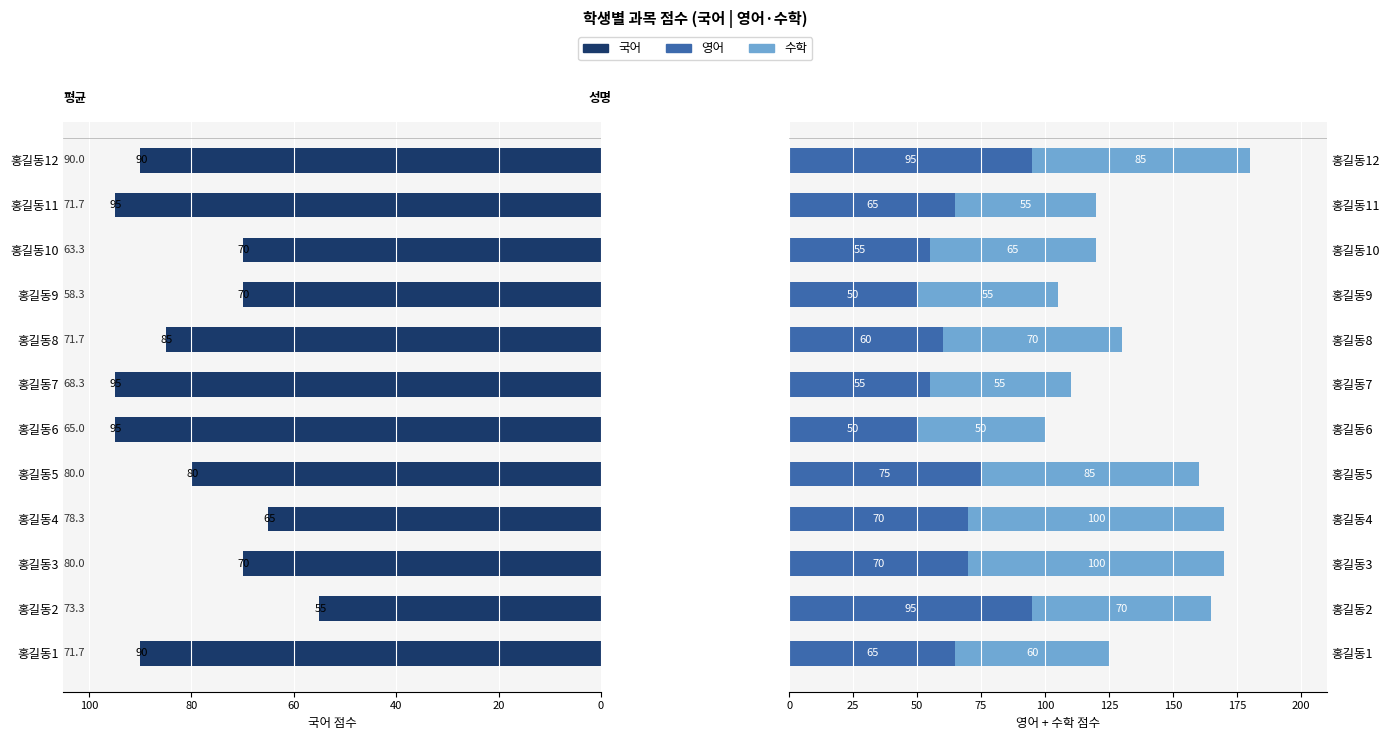

What is the greatest value displayed?

100